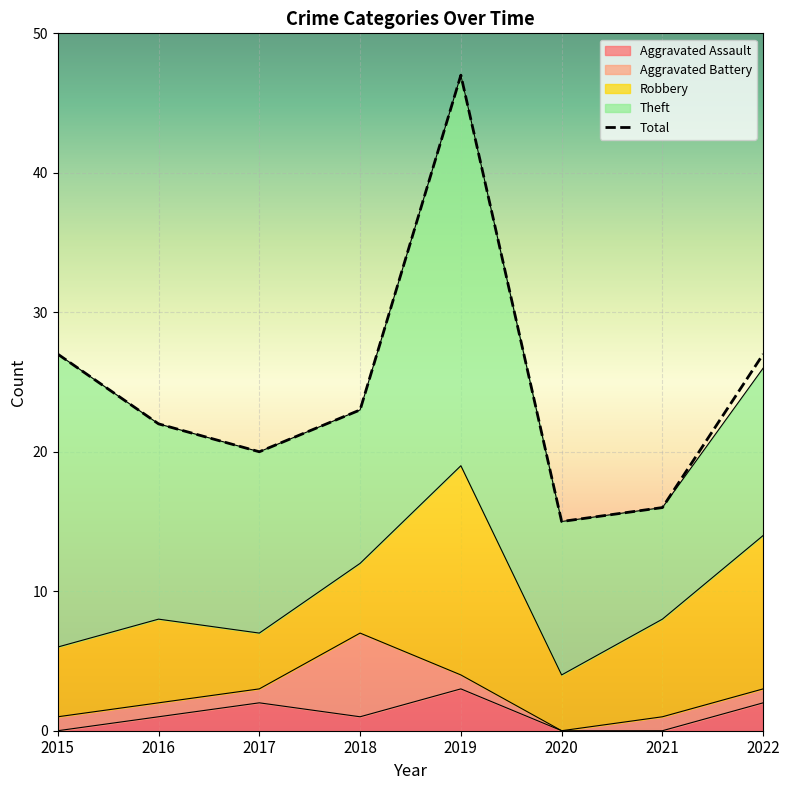

Reading right to left, extract all data points from this chart.

2022=27	2021=16	2020=15	2019=47	2018=23	2017=20	2016=22	2015=27